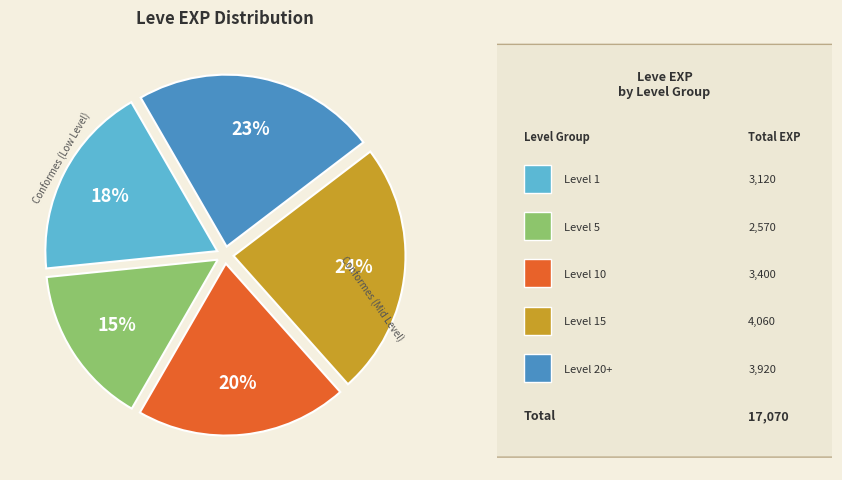

Count the number of slices in the pie.

5